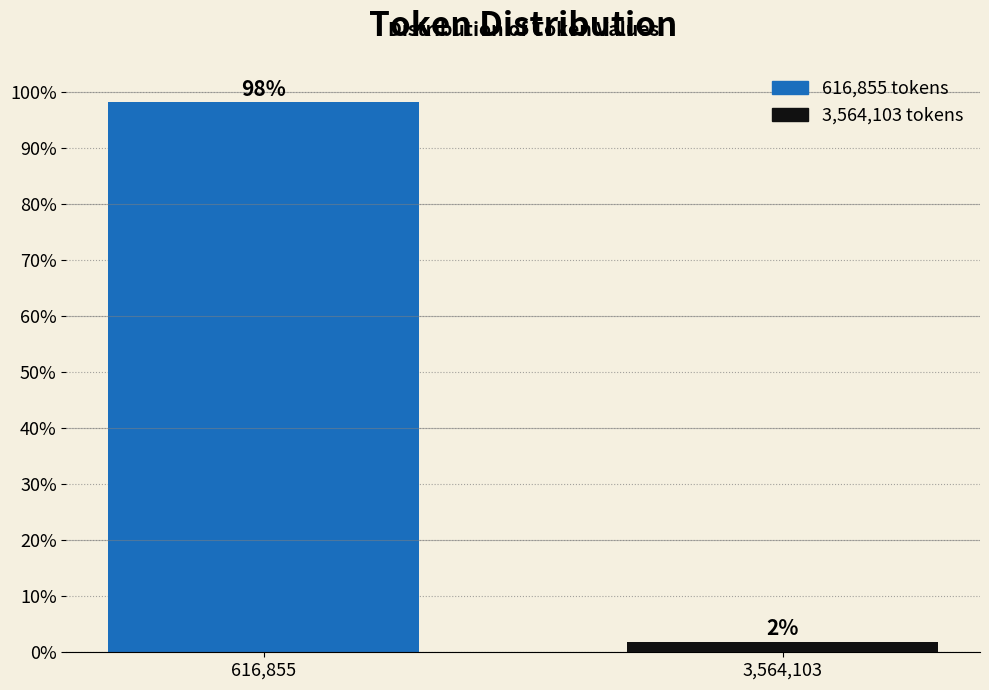

Rank the categories by value from highest to lowest.

616,855, 3,564,103